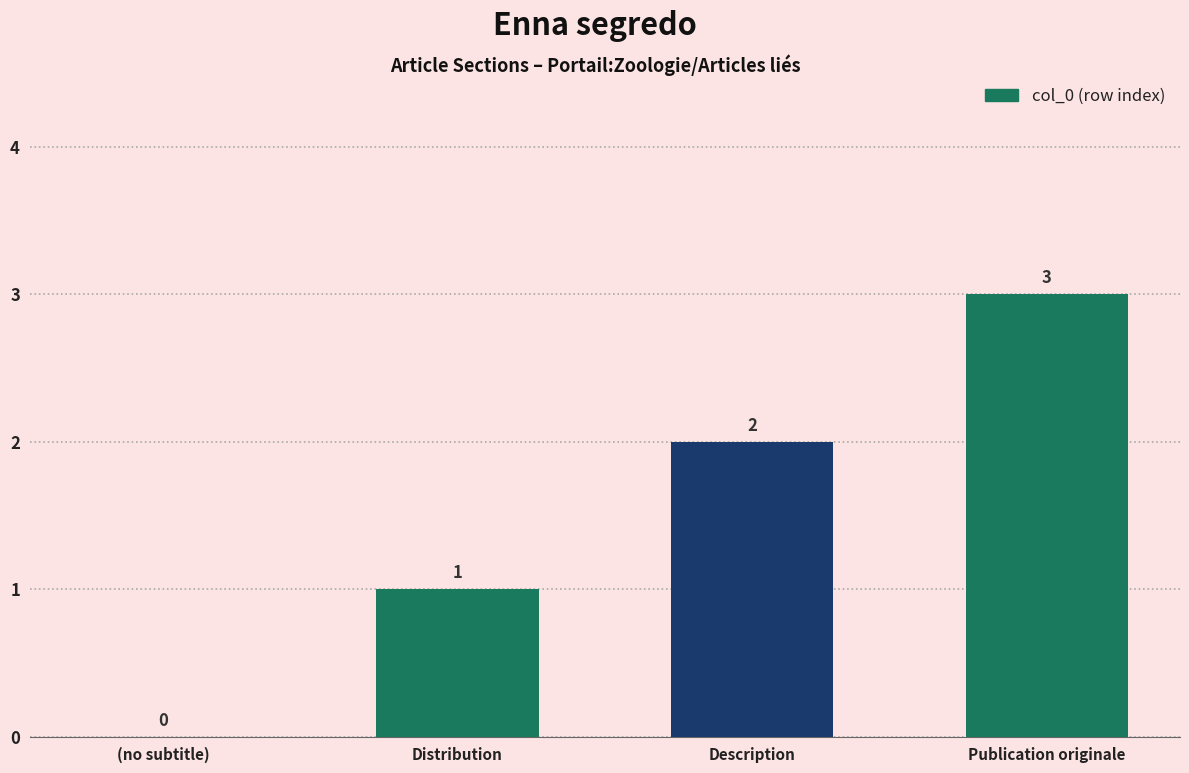

What is the sum of all values?

6